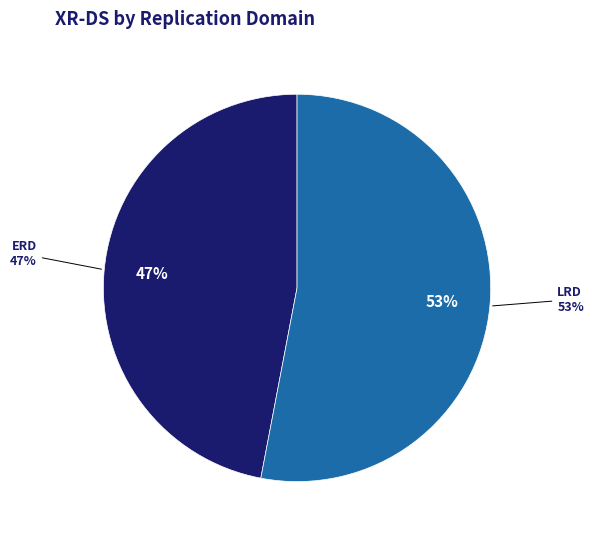

Does 24 represent more than half of the total?

No